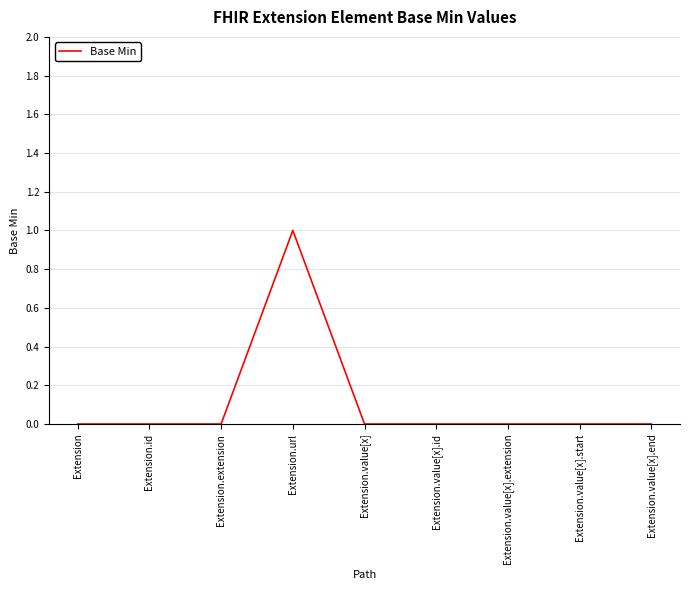

Which category has the highest value across all series?

Extension.url